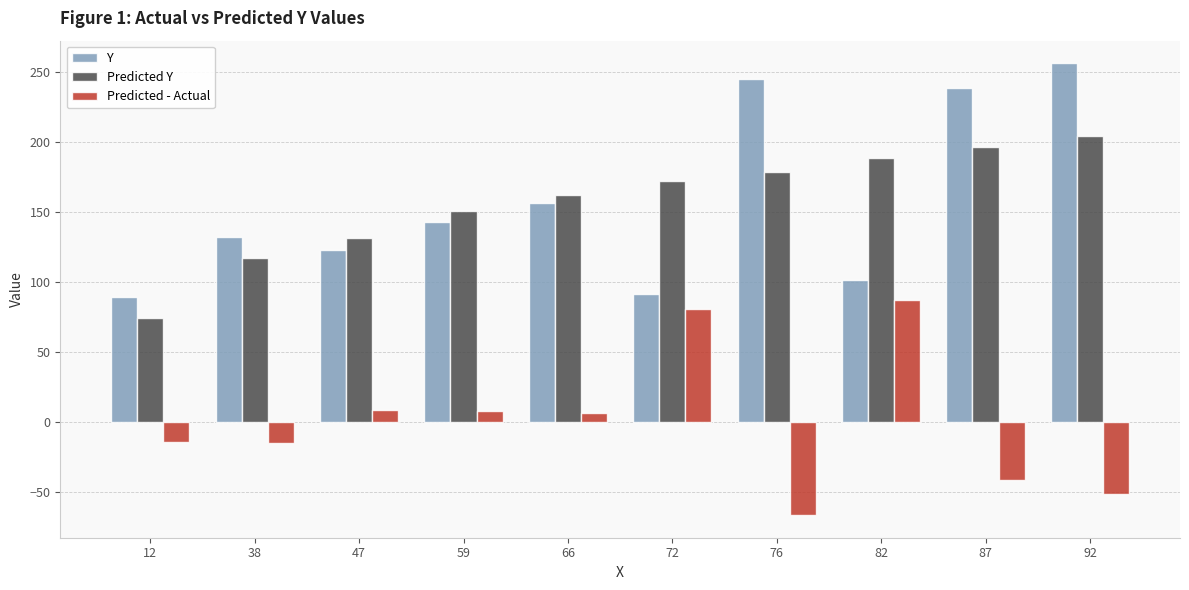

What is the total value across all series at 66?

324.2